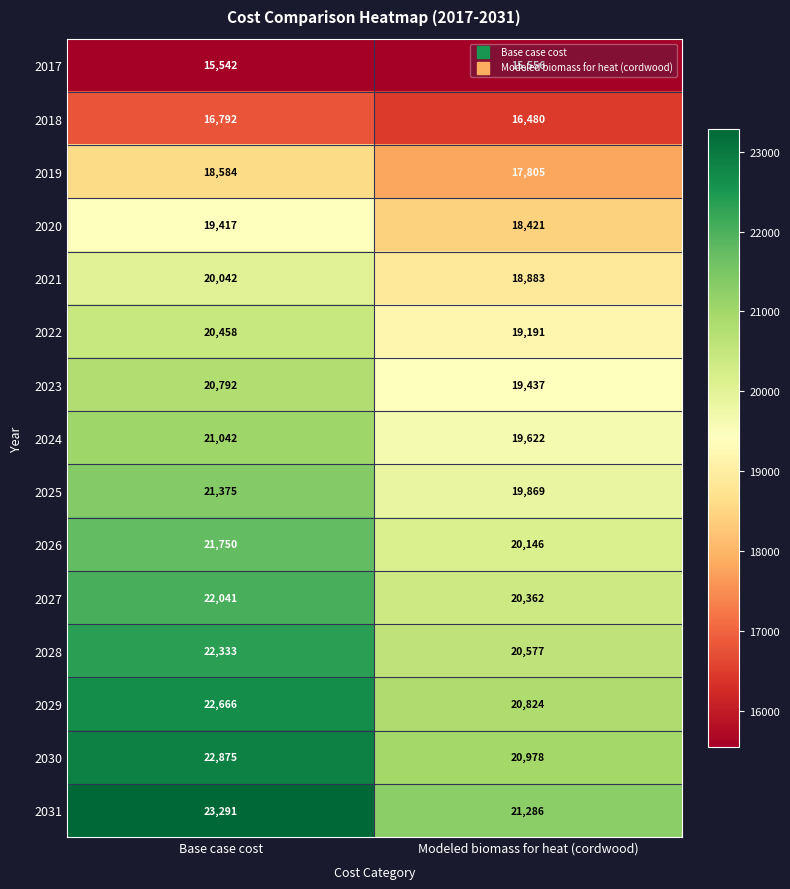

Which series has the largest total across all categories?

2031